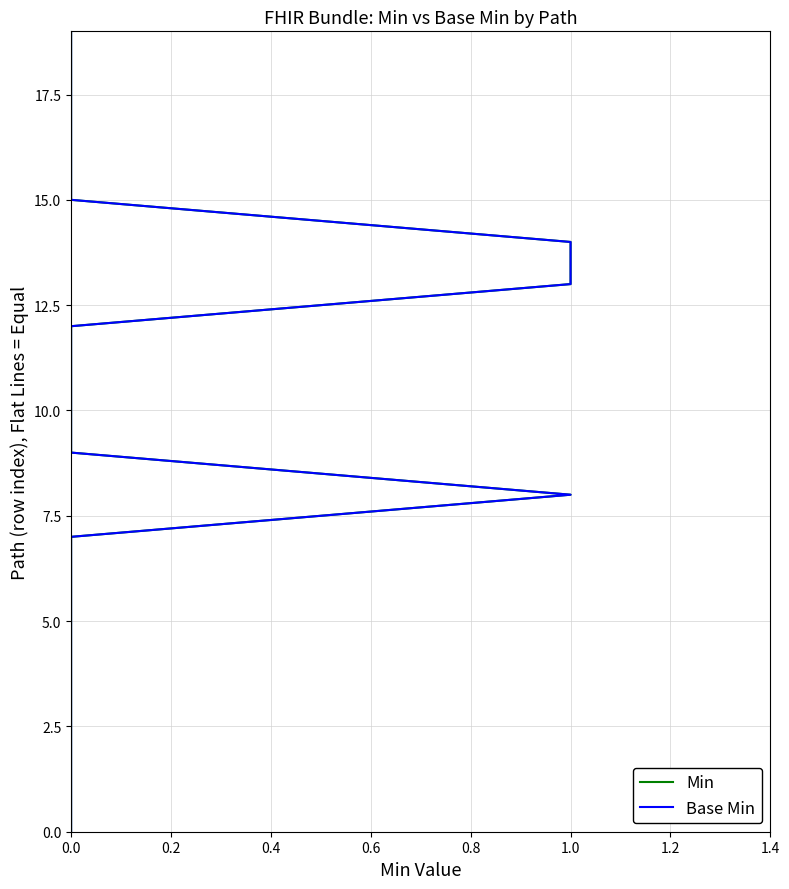

True or false: Base Min and Min intersect in this chart.

False